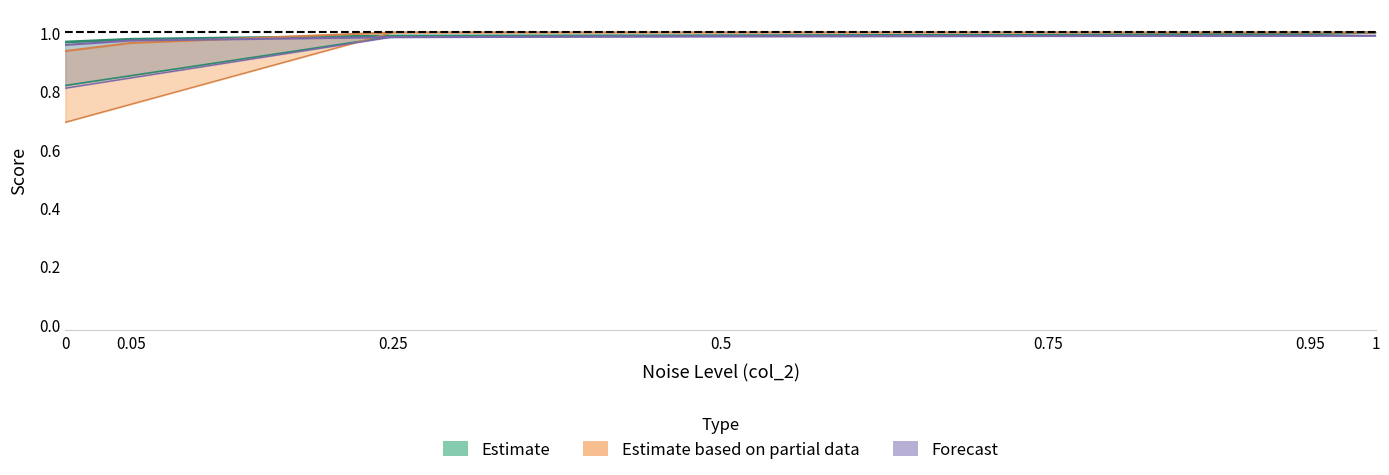

How many categories are shown in the chart?

7